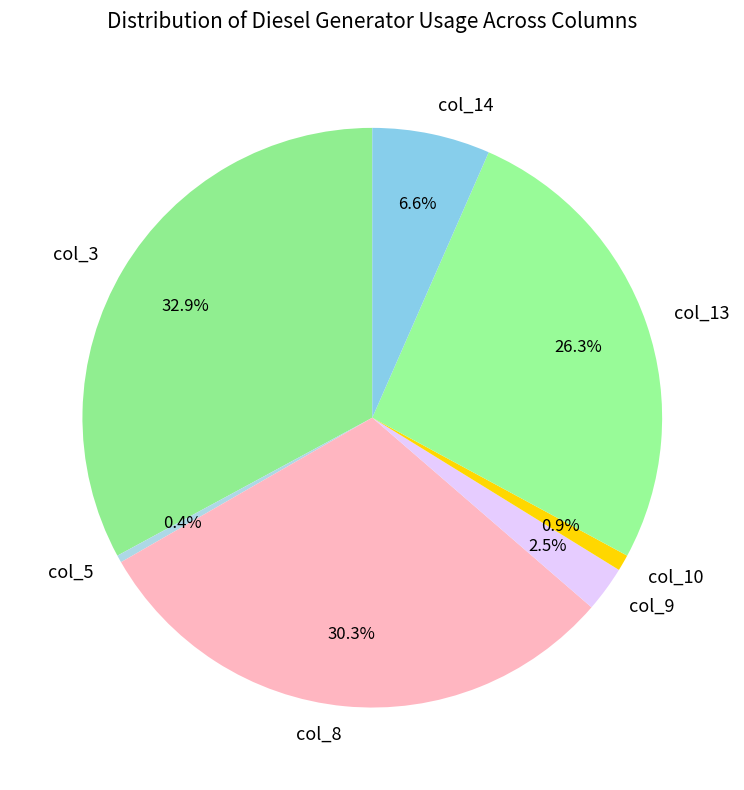

What portion of the pie excludes col_3?

67.1%